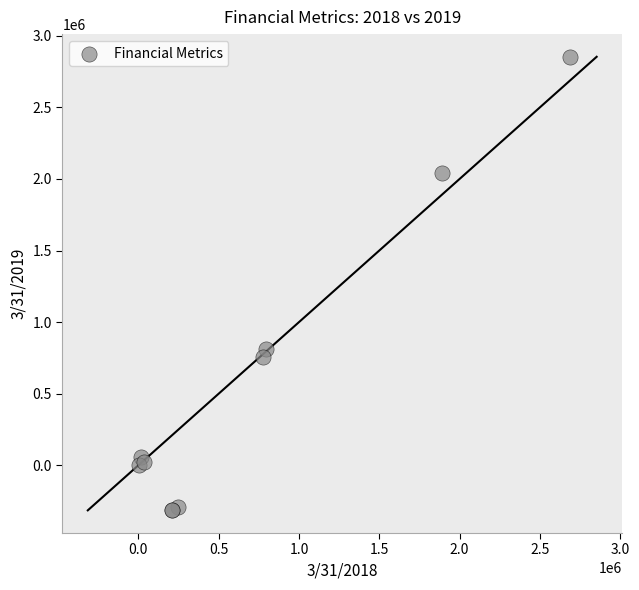

What Y value in the scatter plot is closest to 1269360?

812368